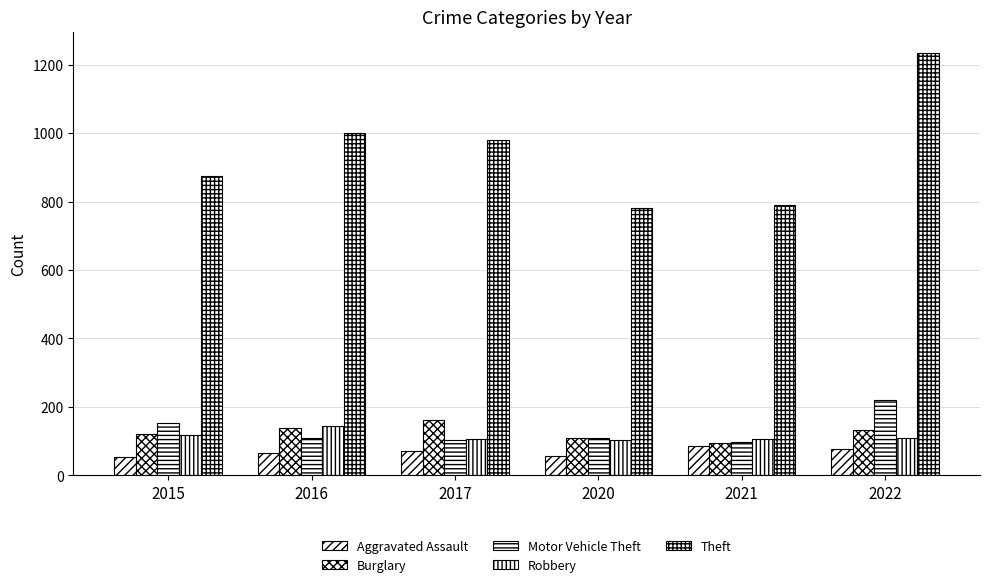

True or false: Robbery has a value of 185 at 2022.

False